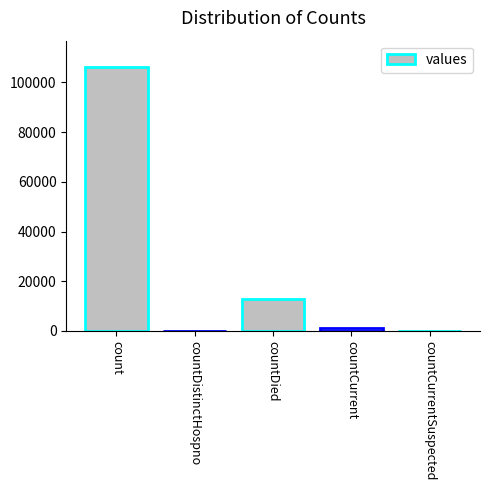

Is it true that the value at countCurrent is 1082?

True